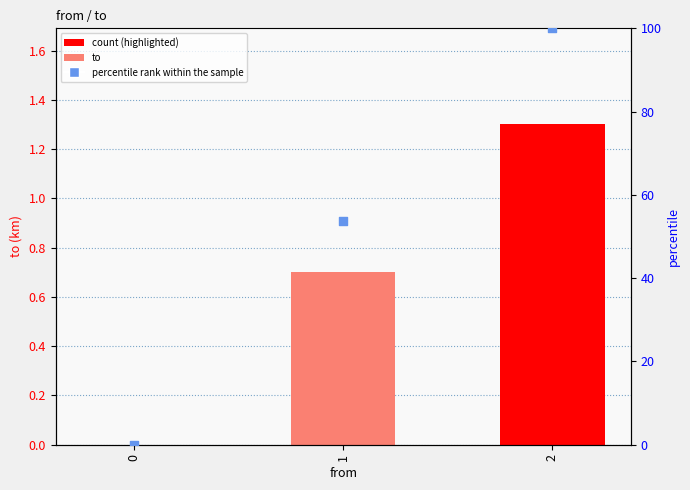

Which series reaches the minimum Y coordinate?

to